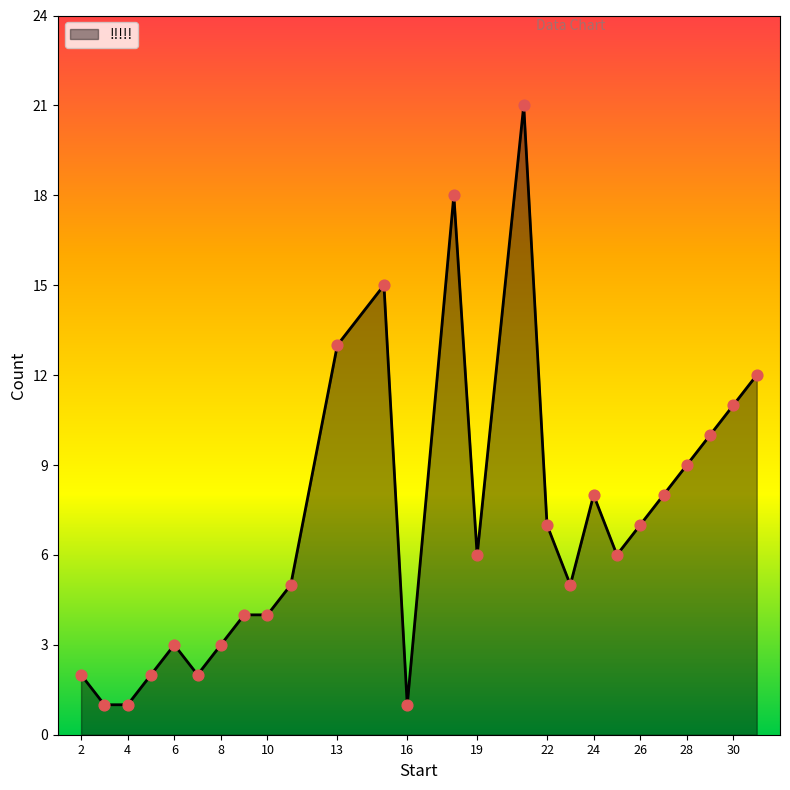

What is the difference between the maximum and minimum values?

20